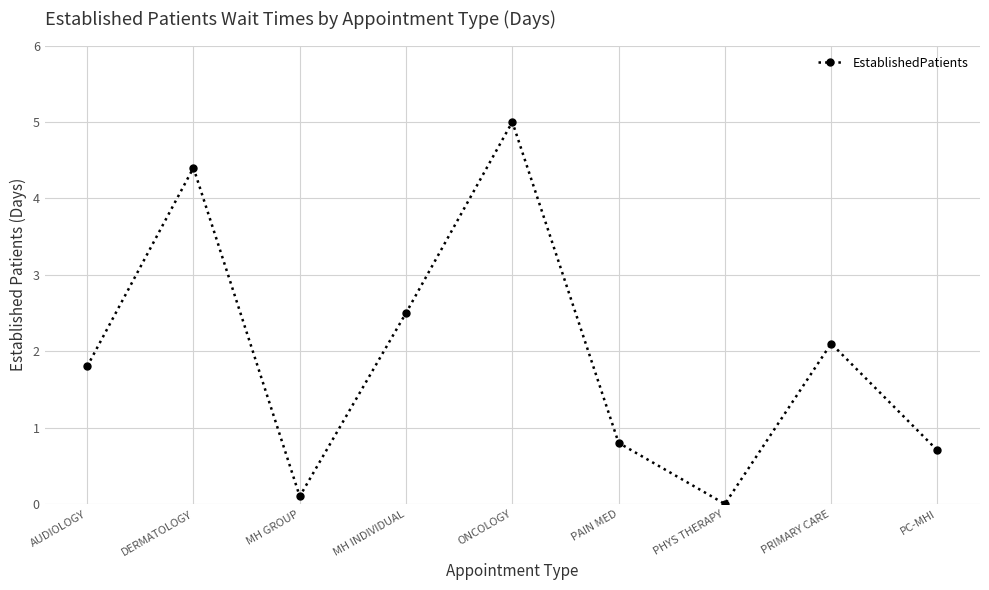

Between MH INDIVIDUAL and PRIMARY CARE, which is larger?

MH INDIVIDUAL